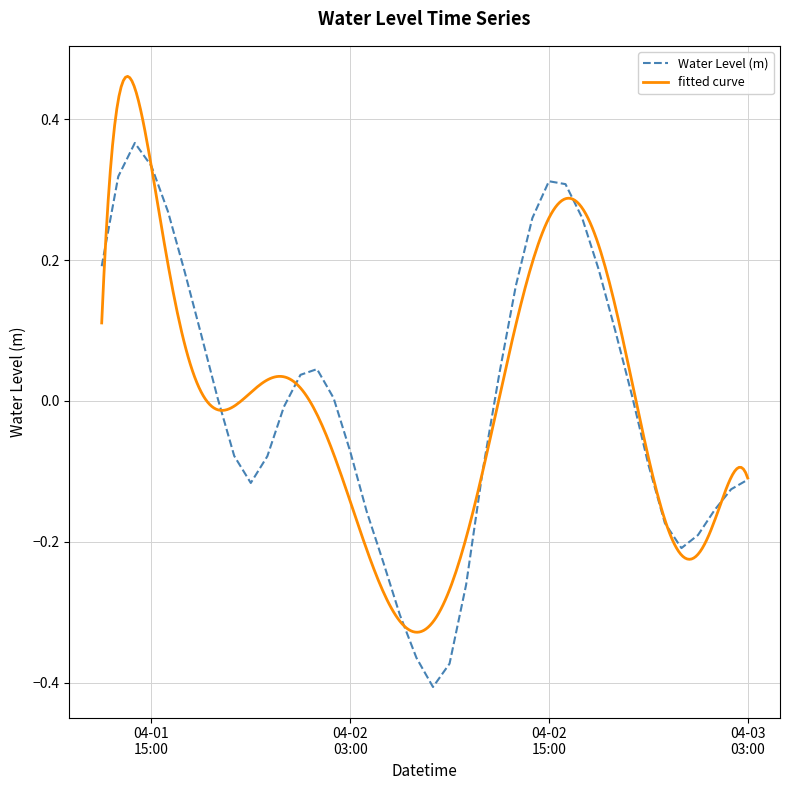

At which category does the chart reach its minimum across all series?

2024-04-02 08:00